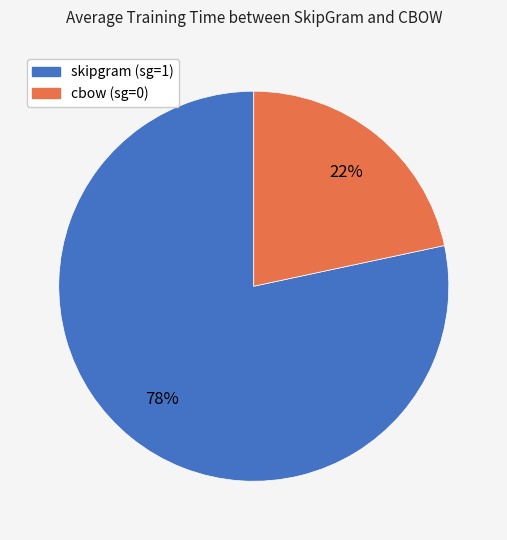

Is there any slice that represents more than half of the pie?

Yes